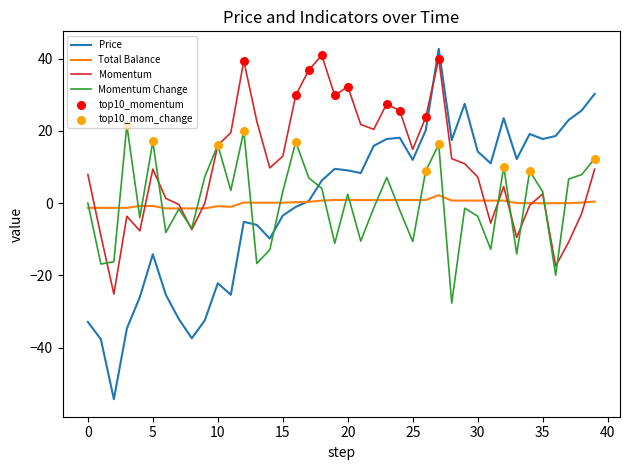

Which series has the largest total across all categories?

Momentum